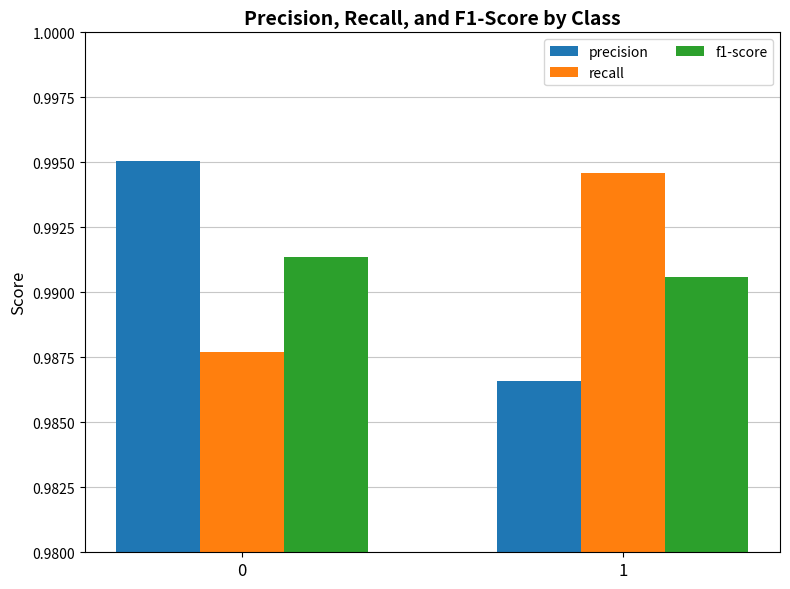

What is the total value across all series at 1?

3.0